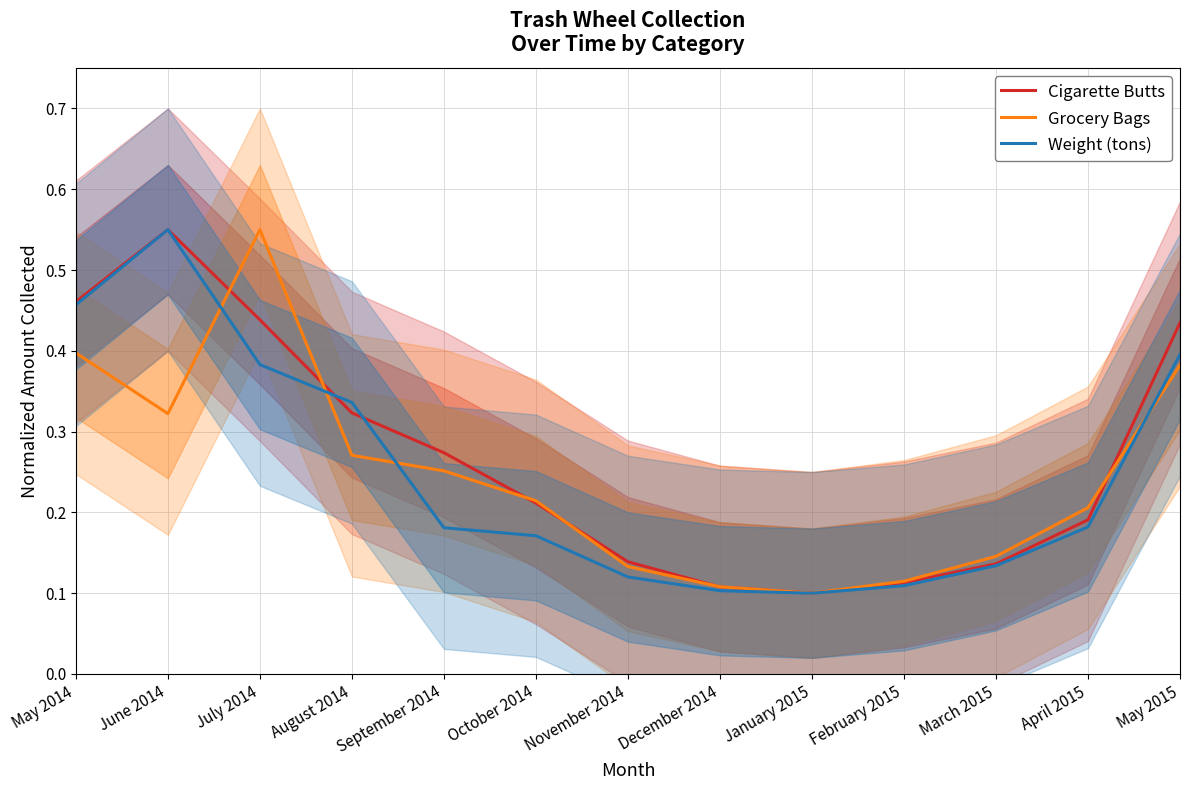

What is the greatest value displayed?

0.6